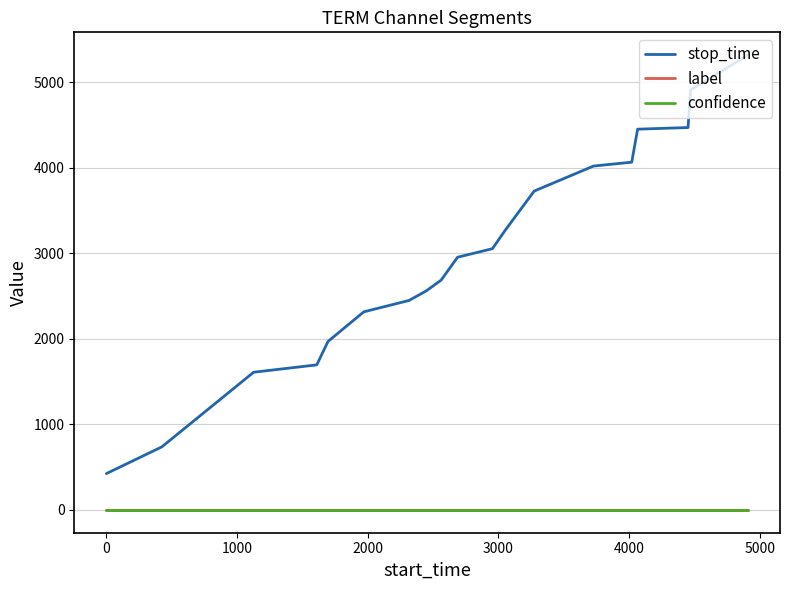

What is the maximum value shown in the chart?

5317.0